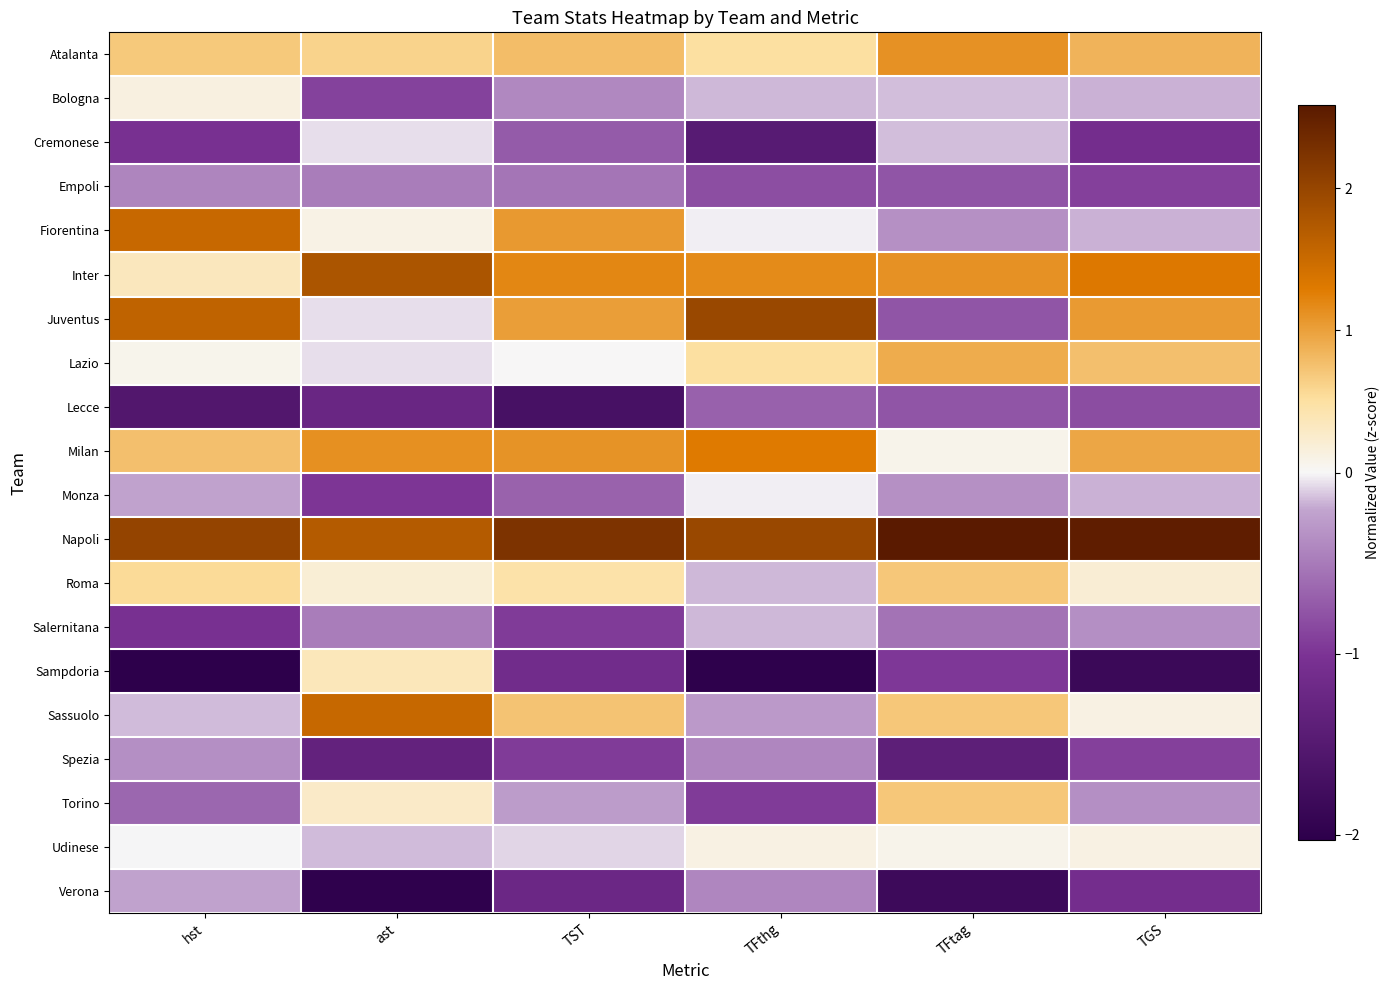

Reading left to right, extract all data points from this chart.

Atalanta: hst=0.7	ast=0.6	TST=0.8	TFthg=0.5	TFtag=1.1	TGS=0.9
Bologna: hst=0.1	ast=-0.9	TST=-0.4	TFthg=-0.2	TFtag=-0.1	TGS=-0.2
Cremonese: hst=-1.1	ast=-0.1	TST=-0.7	TFthg=-1.5	TFtag=-0.1	TGS=-1.1
Empoli: hst=-0.4	ast=-0.5	TST=-0.5	TFthg=-0.8	TFtag=-0.8	TGS=-0.9
Fiorentina: hst=1.5	ast=0.1	TST=1.1	TFthg=-0.0	TFtag=-0.3	TGS=-0.2
Inter: hst=0.3	ast=1.8	TST=1.2	TFthg=1.2	TFtag=1.1	TGS=1.3
Juventus: hst=1.6	ast=-0.1	TST=1.0	TFthg=2.0	TFtag=-0.8	TGS=1.0
Lazio: hst=0.1	ast=-0.1	TST=0.0	TFthg=0.5	TFtag=0.9	TGS=0.8
Lecce: hst=-1.5	ast=-1.2	TST=-1.7	TFthg=-0.7	TFtag=-0.8	TGS=-0.8
Milan: hst=0.8	ast=1.1	TST=1.1	TFthg=1.3	TFtag=0.1	TGS=0.9
Monza: hst=-0.2	ast=-1.0	TST=-0.7	TFthg=-0.0	TFtag=-0.3	TGS=-0.2
Napoli: hst=2.0	ast=1.7	TST=2.2	TFthg=2.0	TFtag=2.6	TGS=2.5
Roma: hst=0.6	ast=0.2	TST=0.5	TFthg=-0.2	TFtag=0.7	TGS=0.2
Salernitana: hst=-1.1	ast=-0.5	TST=-0.9	TFthg=-0.2	TFtag=-0.6	TGS=-0.4
Sampdoria: hst=-2.0	ast=0.4	TST=-1.1	TFthg=-2.0	TFtag=-1.0	TGS=-1.8
Sassuolo: hst=-0.1	ast=1.5	TST=0.7	TFthg=-0.3	TFtag=0.7	TGS=0.1
Spezia: hst=-0.4	ast=-1.3	TST=-0.9	TFthg=-0.4	TFtag=-1.4	TGS=-0.9
Torino: hst=-0.6	ast=0.3	TST=-0.3	TFthg=-0.9	TFtag=0.7	TGS=-0.4
Udinese: hst=-0.0	ast=-0.1	TST=-0.1	TFthg=0.1	TFtag=0.1	TGS=0.1
Verona: hst=-0.2	ast=-2.0	TST=-1.2	TFthg=-0.4	TFtag=-1.8	TGS=-1.1